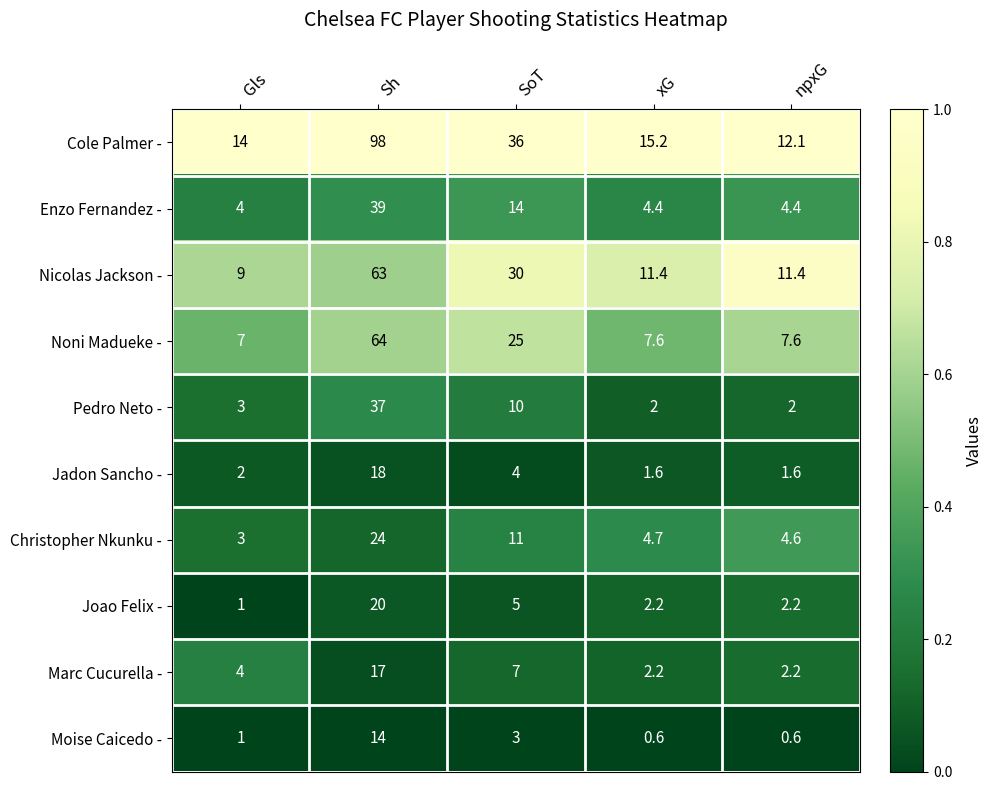

What is the average value of the Pedro Neto - series?

10.8